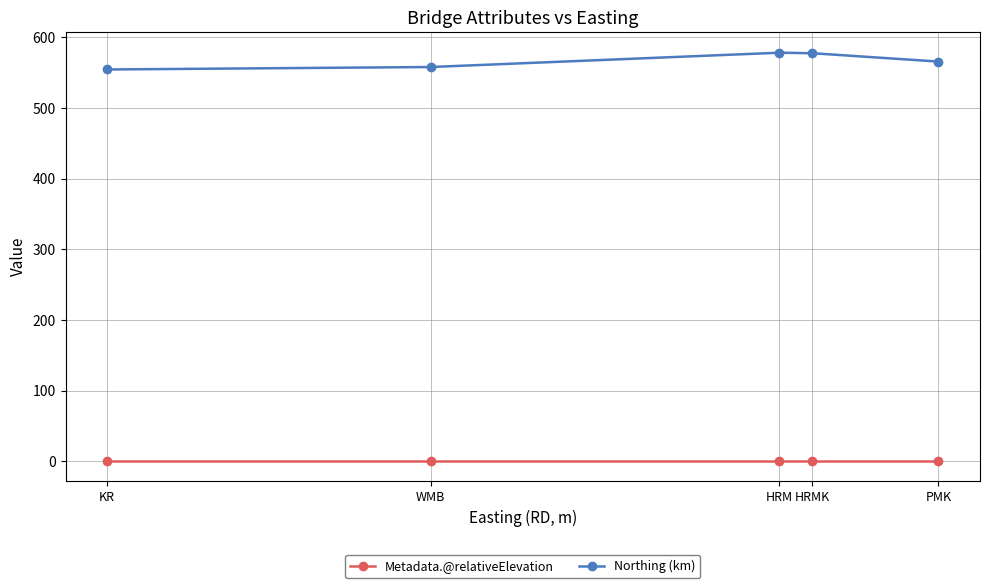

How many lines are shown in the chart?

2